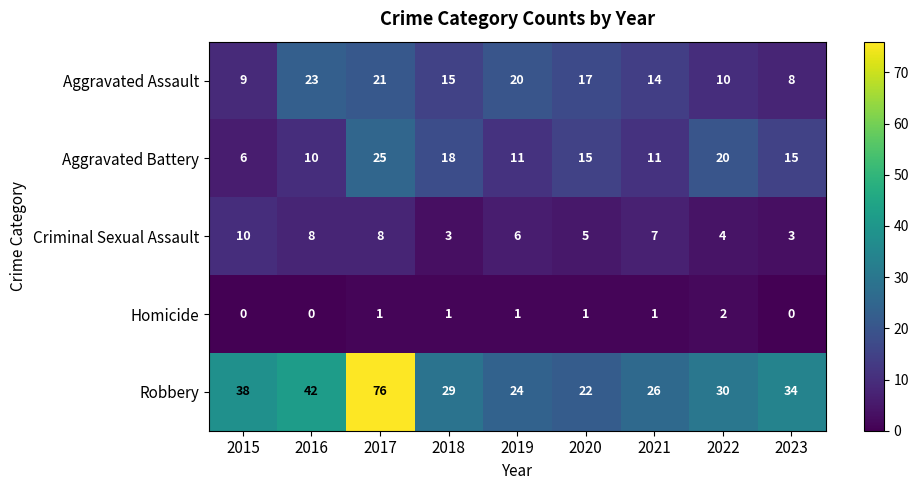

How many data points does each series have?

9